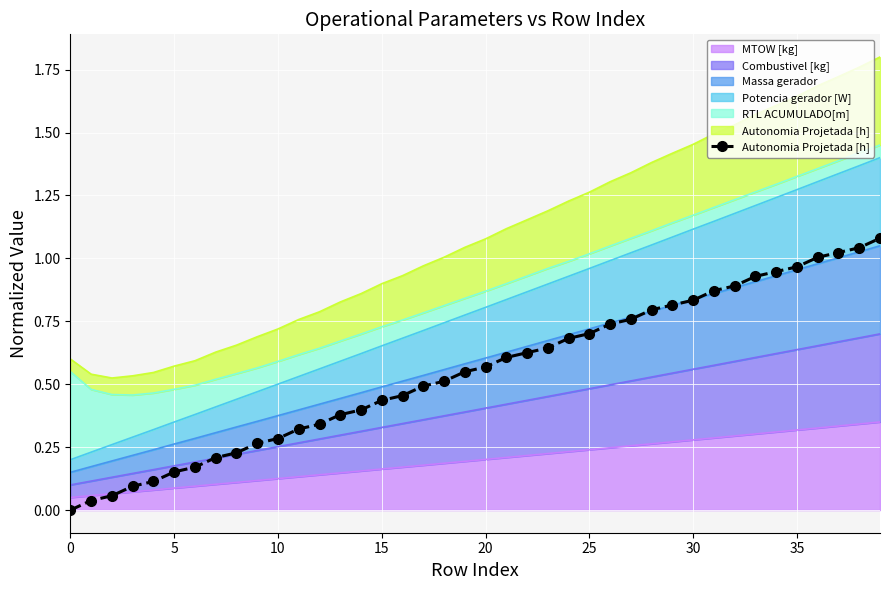

What is the greatest value displayed?

1.1